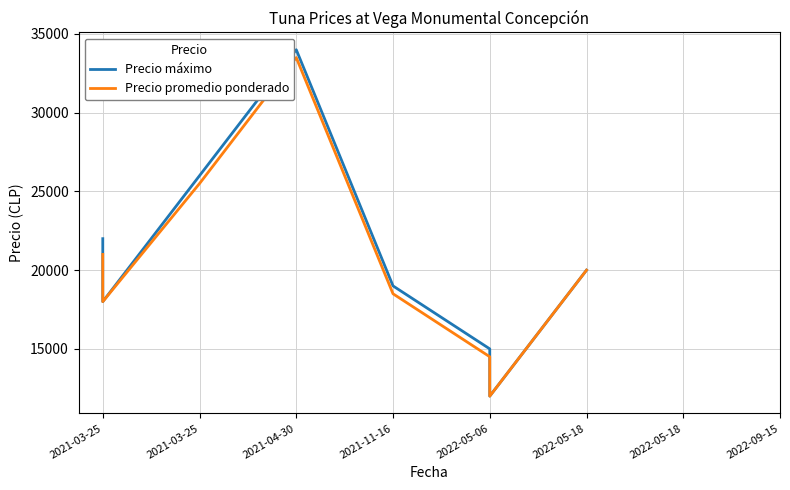

What is the difference between the Precio promedio ponderado values at 2021-03-25 and 2022-09-15?

2000